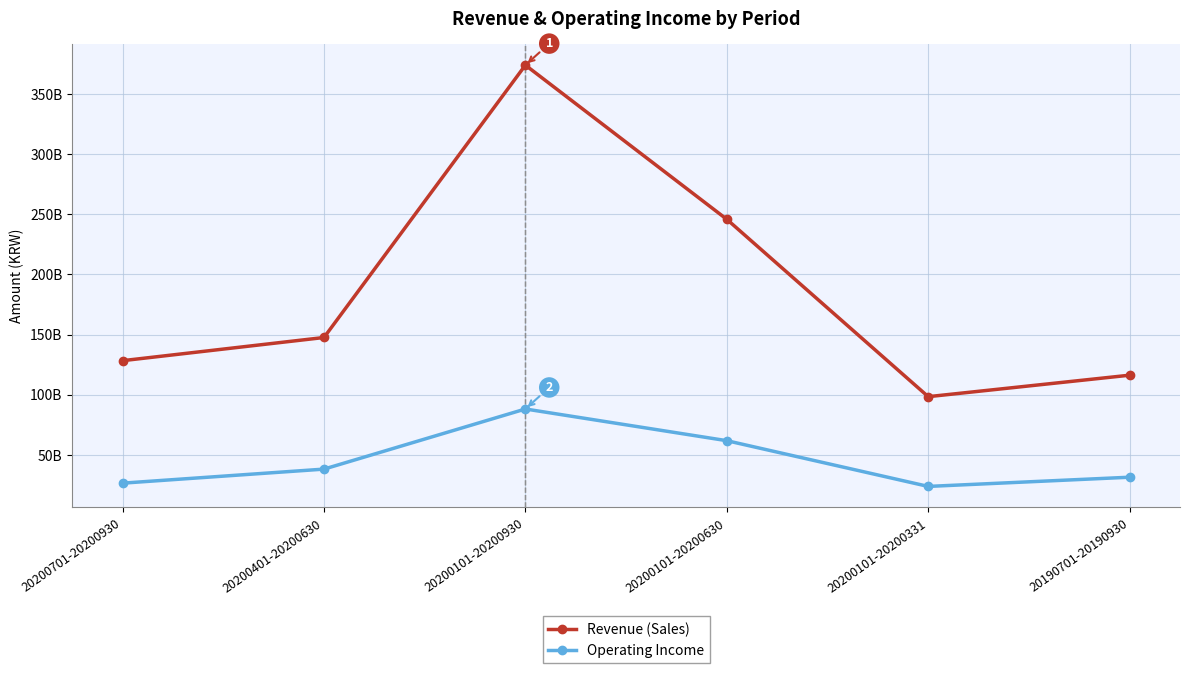

What is the sum of all Operating Income values?

269088711992